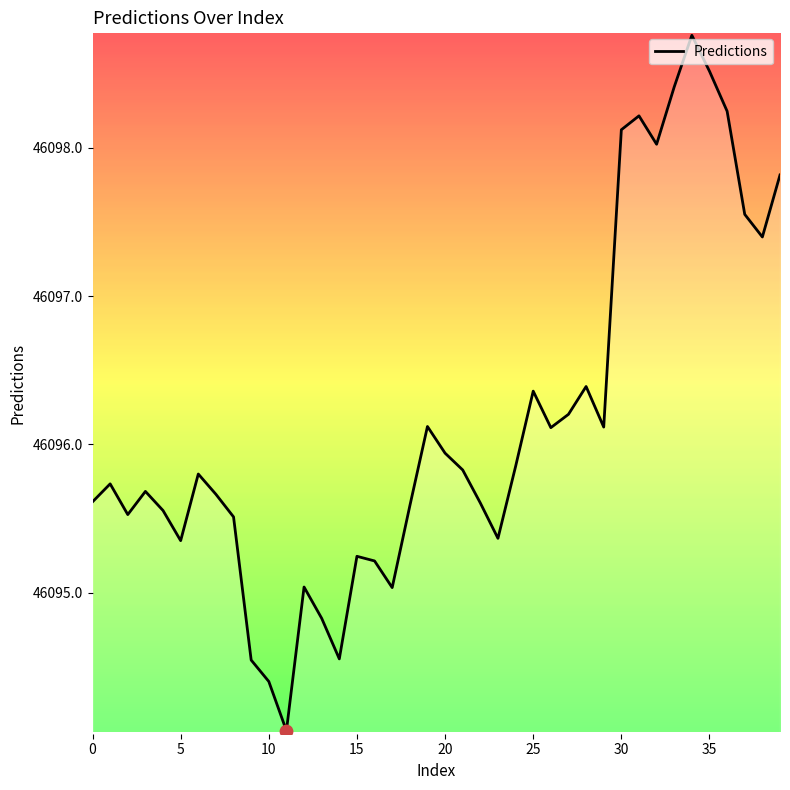

What is the smallest value displayed?

46094.1